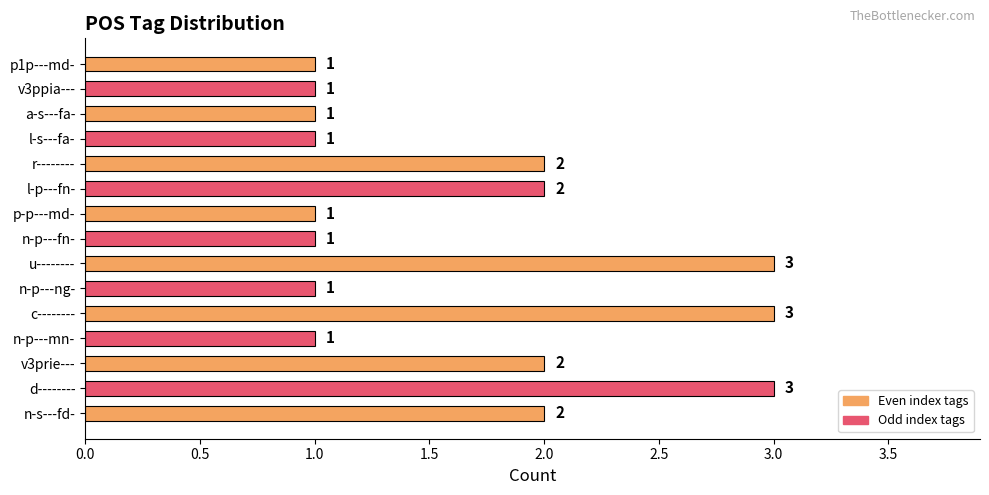

What is the minimum value shown in the chart?

1